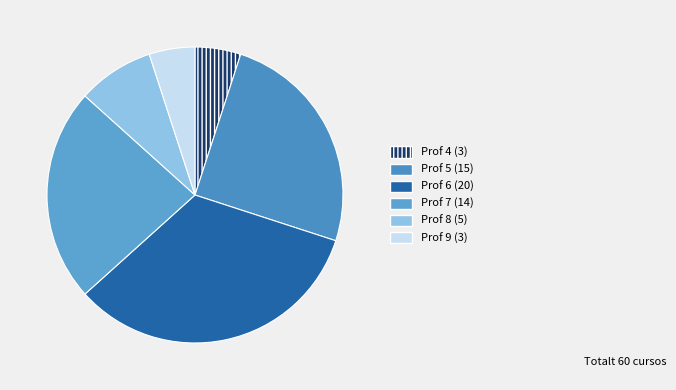

Does any single category account for the majority?

No